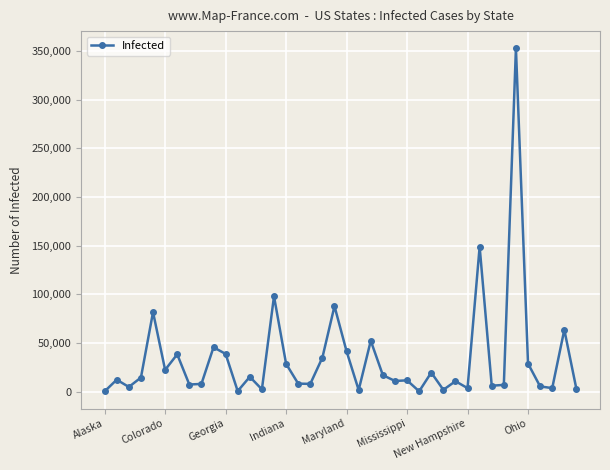

What is the maximum value shown in the chart?

352845